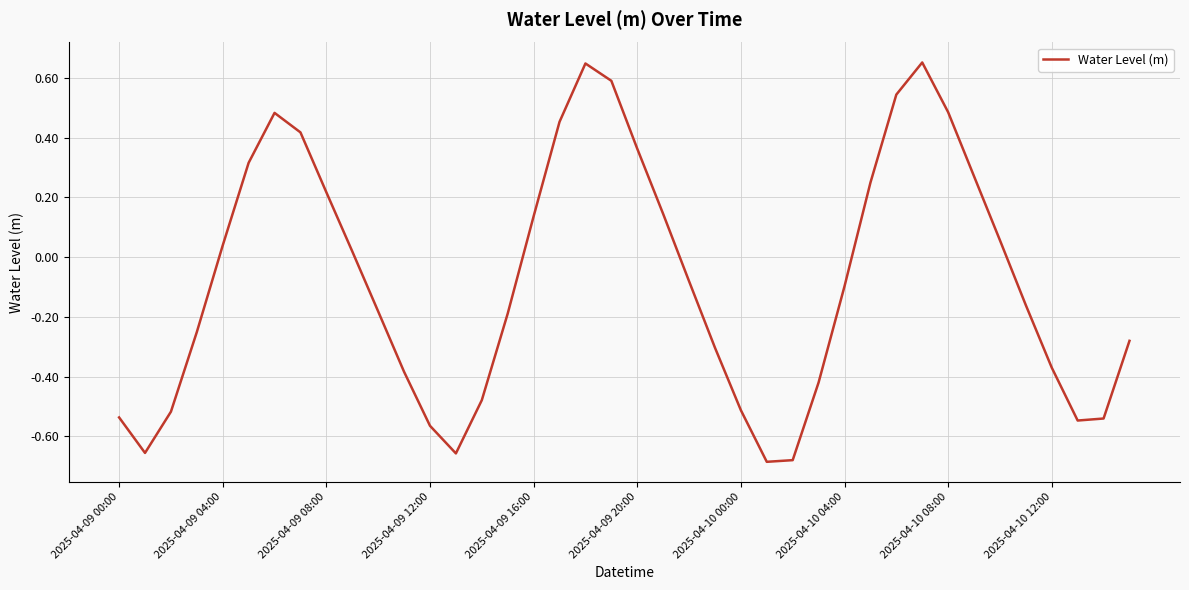

True or false: there are more than 0 points higher than both neighbors.

True